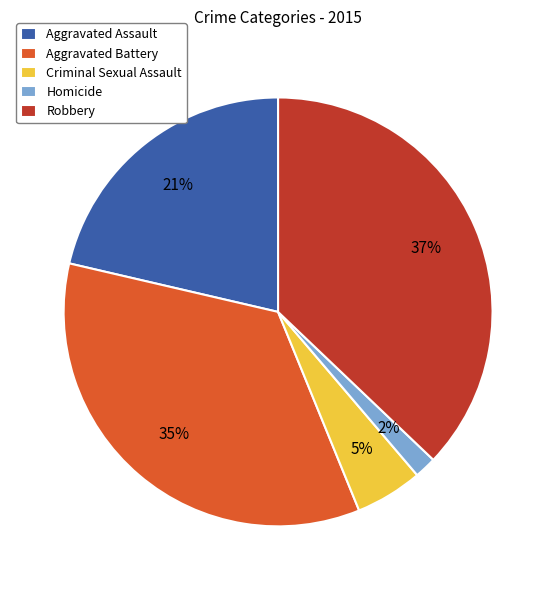

To the nearest percent, what is the difference between the largest and smallest slice percentages?

35%